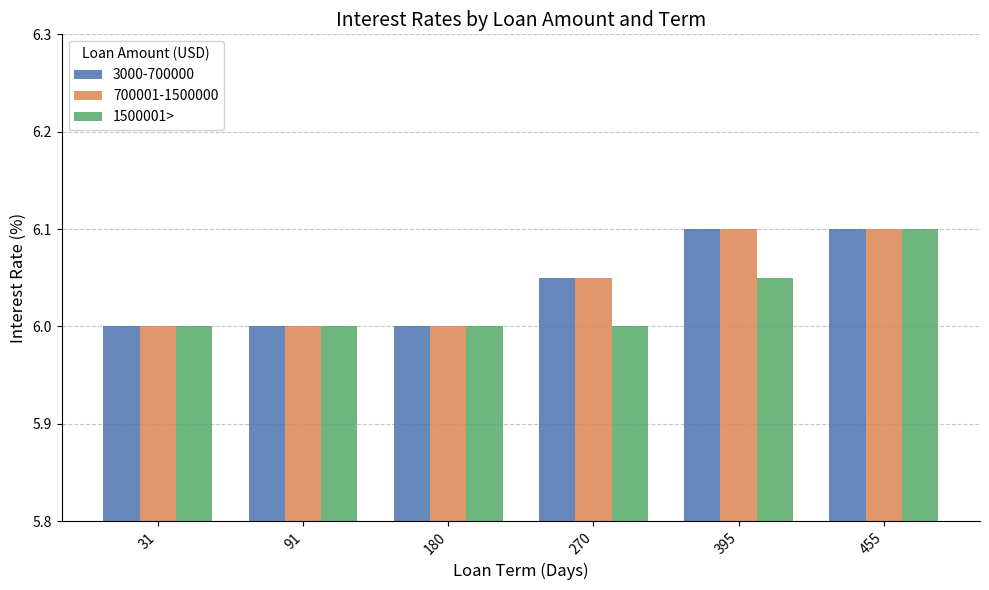

What is the highest value of the 3000-700000 series?

6.1